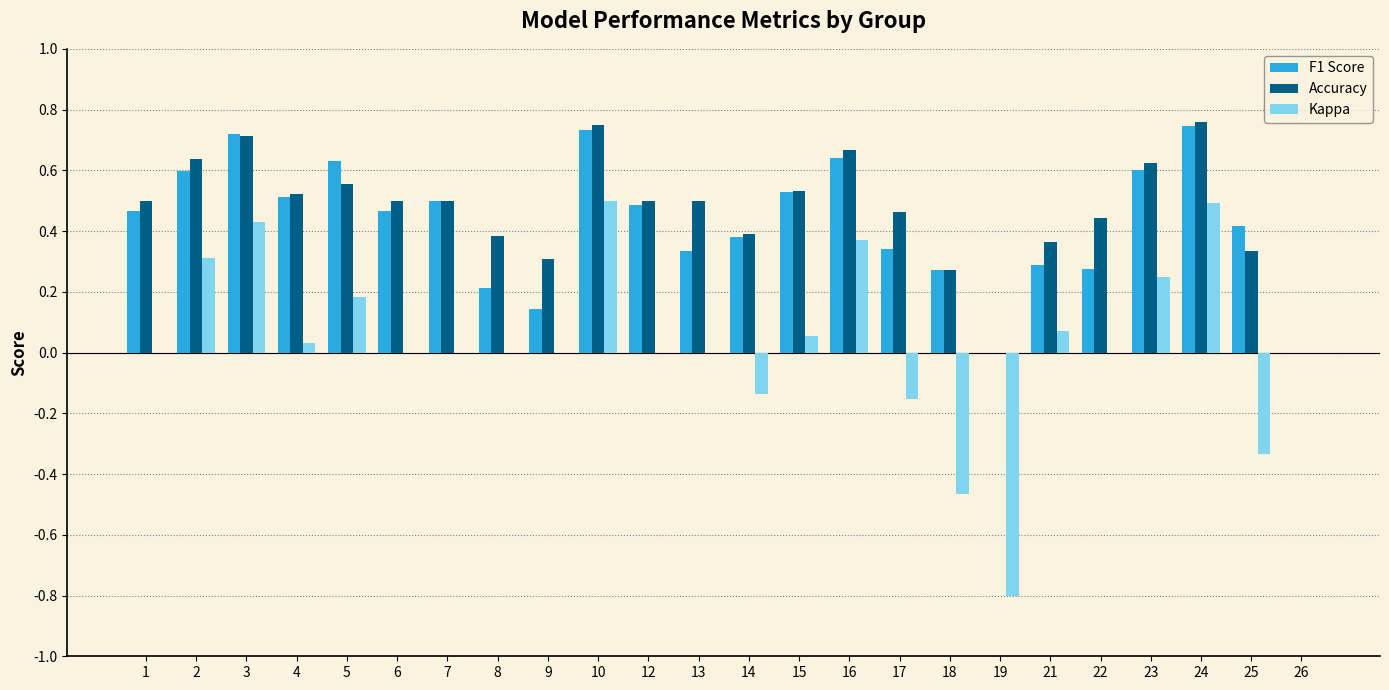

Are the bars horizontal?

No